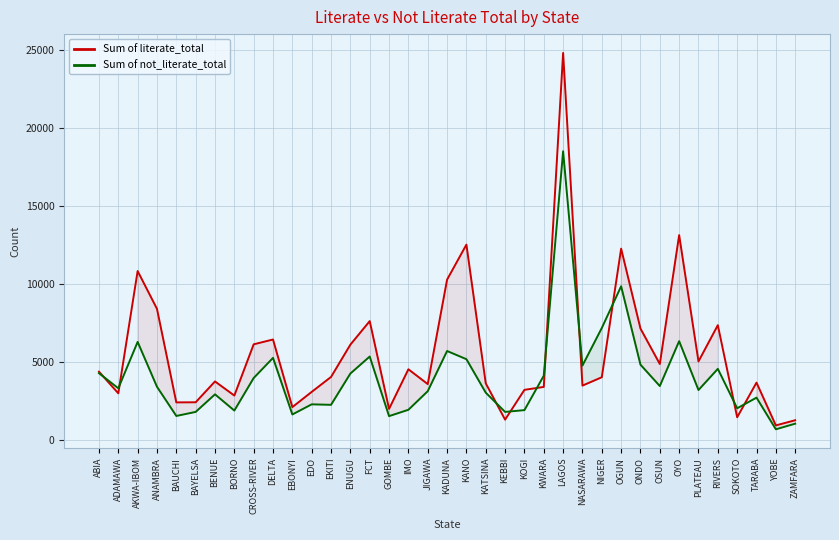

What is the total value across all series at ONDO?

11950